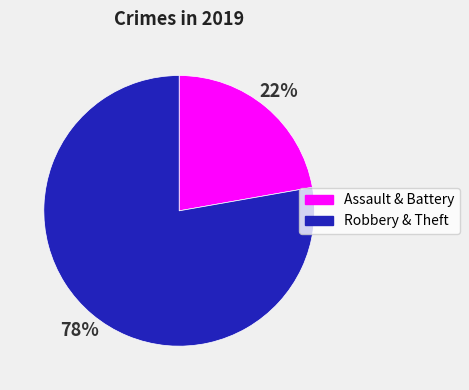

Does any single category account for the majority?

Yes